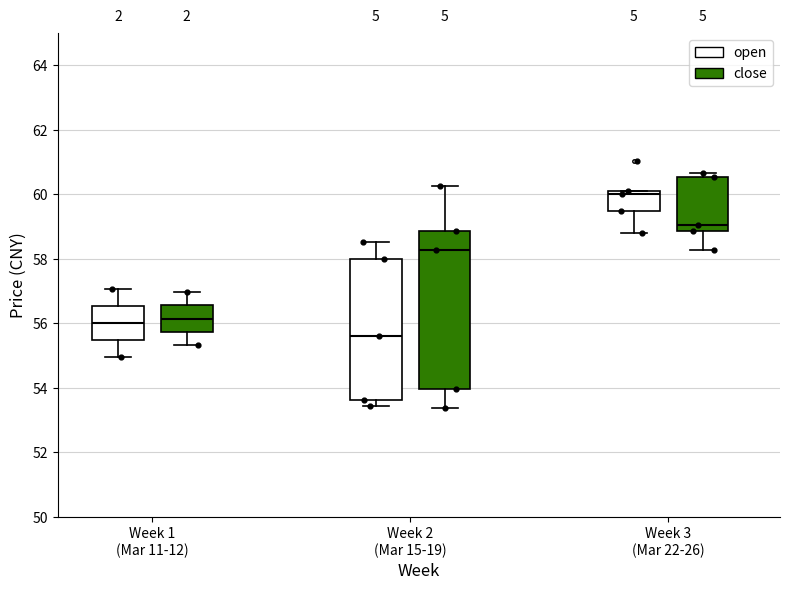

Reading left to right, transcribe this box plot: for each box, give where its median line is, the range the box spans, and where its two whiskers end, as read against the y-axis. The values are not printed on the chart, so give them approximately, as read against the axis.

Week 1 (Mar 11-12) (open): median 56.0, box 55.4 to 56.6, whiskers 55.0 to 57.0
Week 1 (Mar 11-12) (close): median 56.2, box 55.8 to 56.6, whiskers 55.4 to 57.0
Week 2 (Mar 15-19) (open): median 55.6, box 53.6 to 58.0, whiskers 53.4 to 58.6
Week 2 (Mar 15-19) (close): median 58.2, box 54.0 to 58.8, whiskers 53.4 to 60.2
Week 3 (Mar 22-26) (open): median 60.0, box 59.6 to 60.2, whiskers 58.8 to 60.2
Week 3 (Mar 22-26) (close): median 59.0, box 58.8 to 60.6, whiskers 58.2 to 60.6 (just above the box's upper edge)